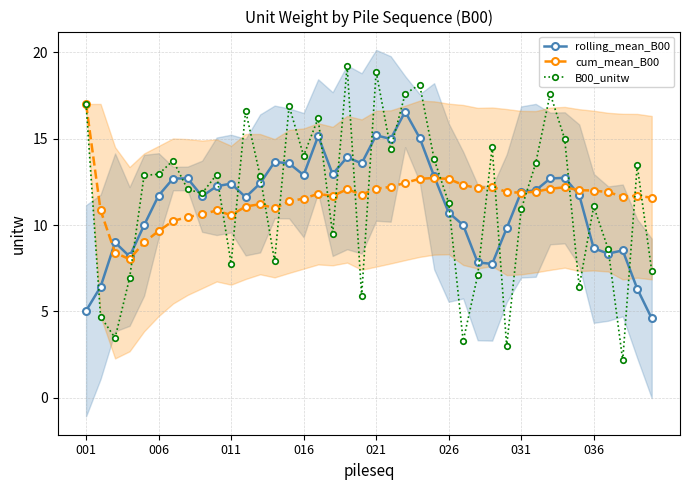

True or false: rolling_mean_B00 has more than 0 points higher than both neighbors.

True